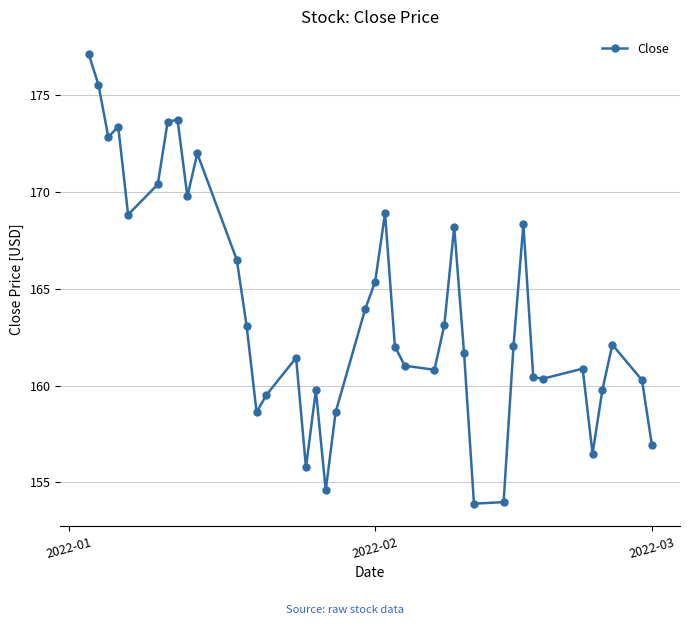

Does the chart display data point markers on the line(s)?

Yes